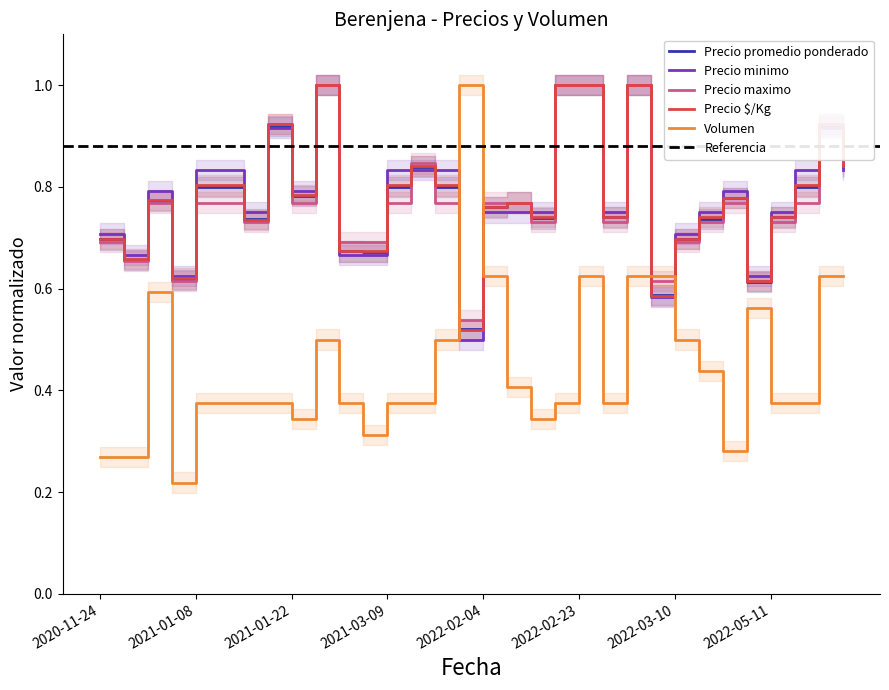

How many interior local peaks does the Precio promedio ponderado series have?

8